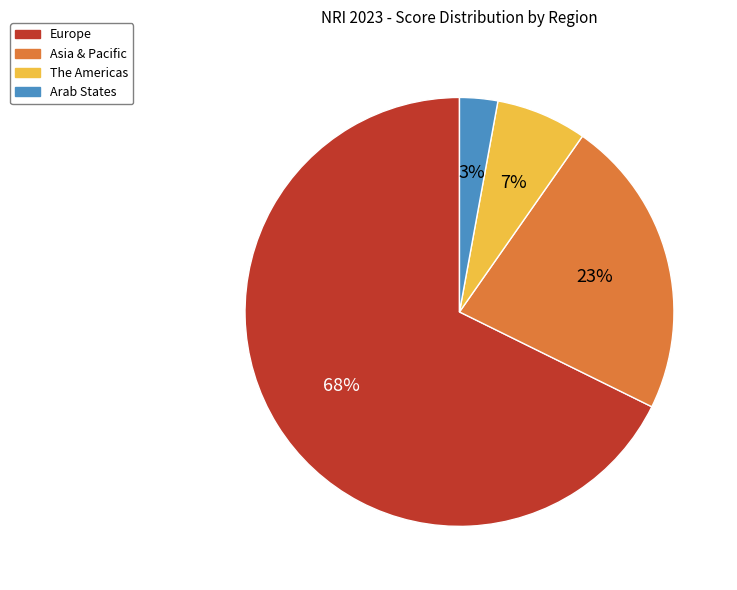

Rank the categories by value from lowest to highest.

Arab States, The Americas, Asia & Pacific, Europe